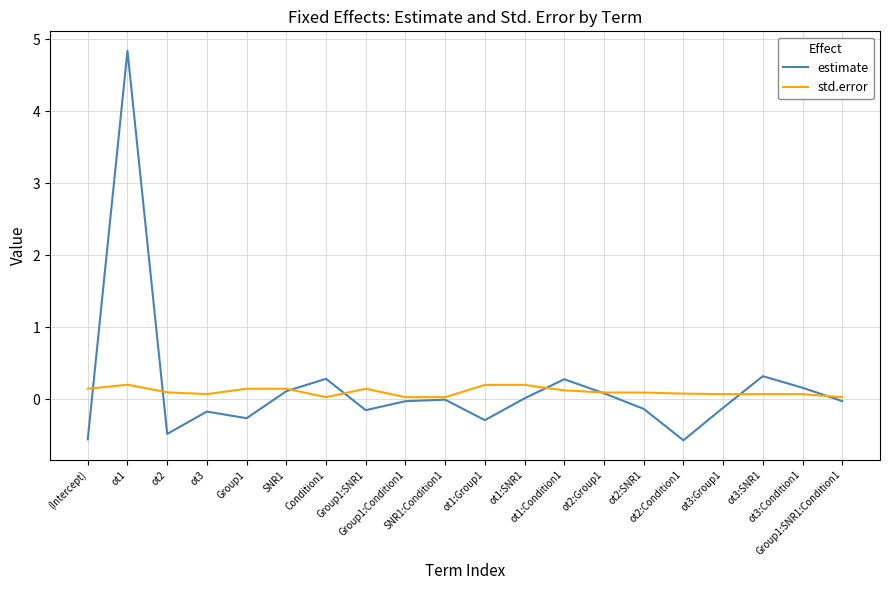

At how many categories does at least one series exceed 4?

1